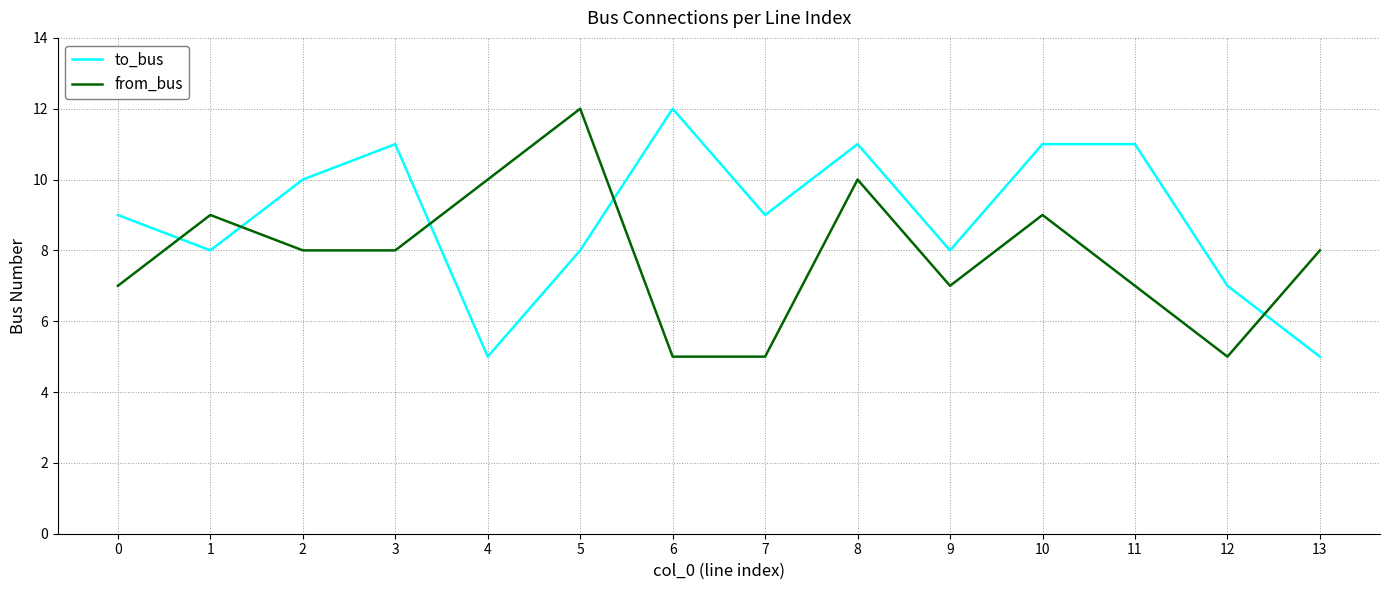

What is the maximum value for to_bus?

12